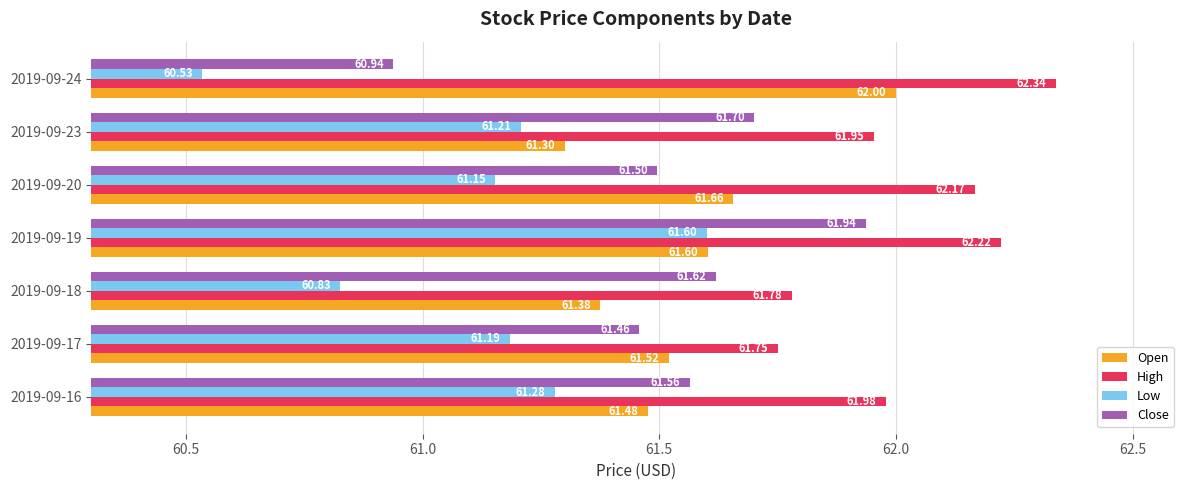

What is the average value of the Low series?

61.1